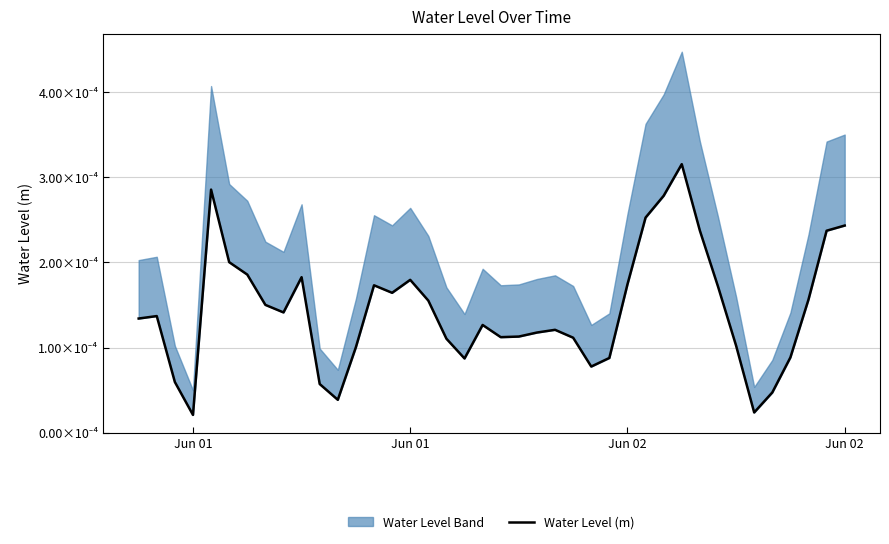

Is this an area chart (filled region under the line)?

No